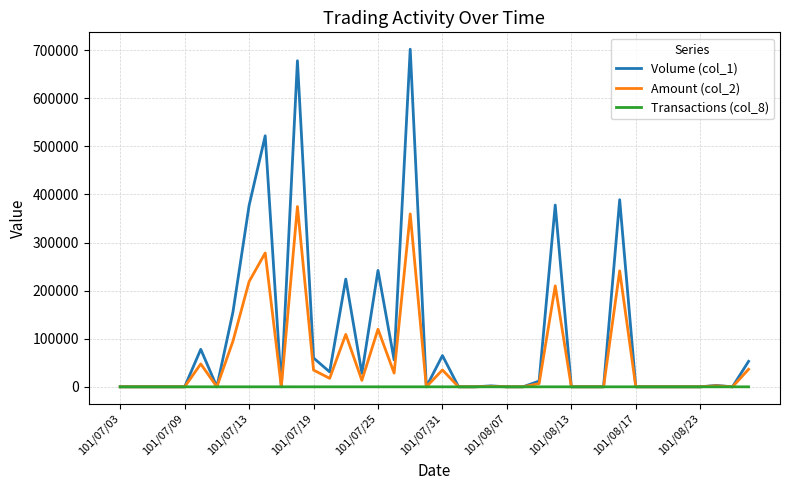

Does the chart display data point markers on the line(s)?

No